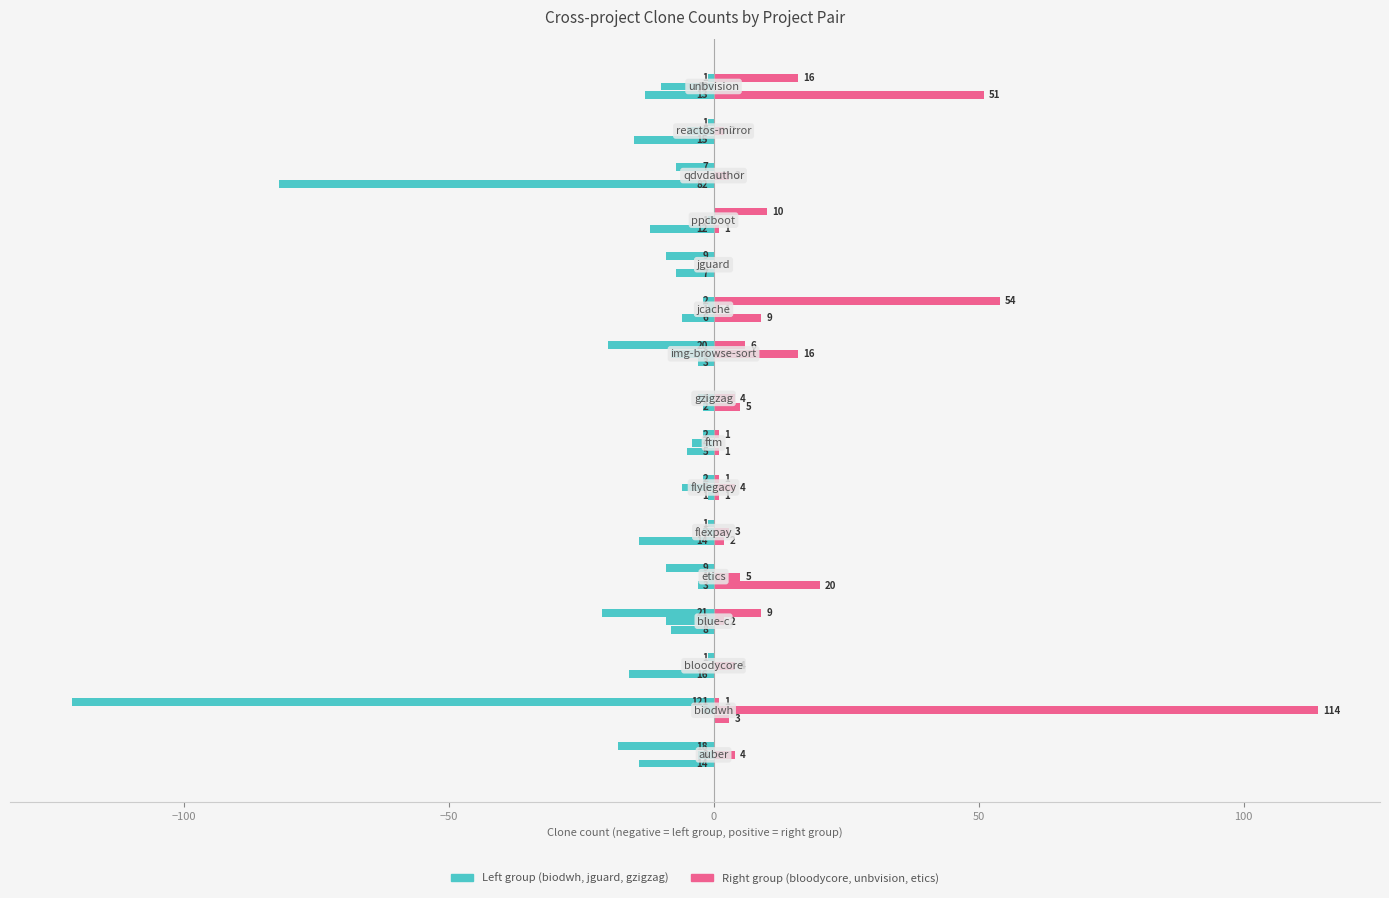

The value of jguard.csv at 7 is -7. True or false?

False